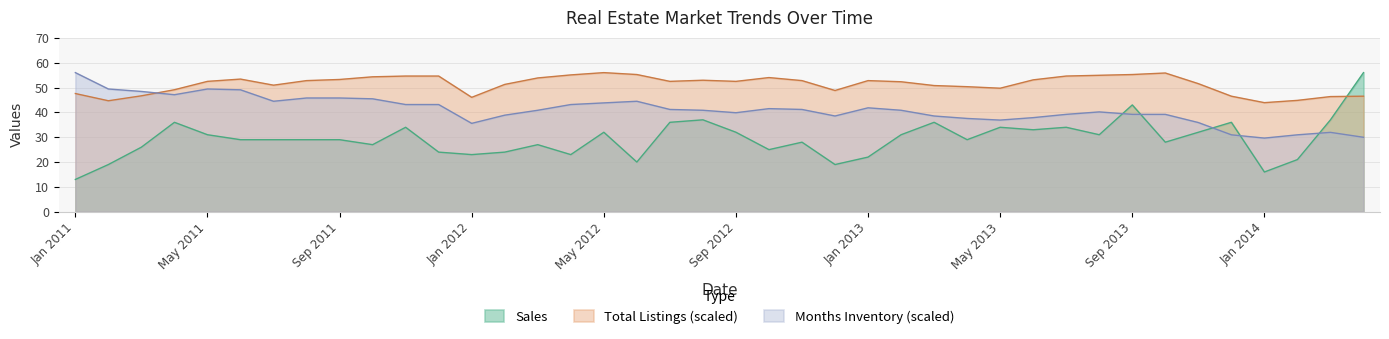

What is the value of the Months Inventory point at the 16th from the left?

43.2